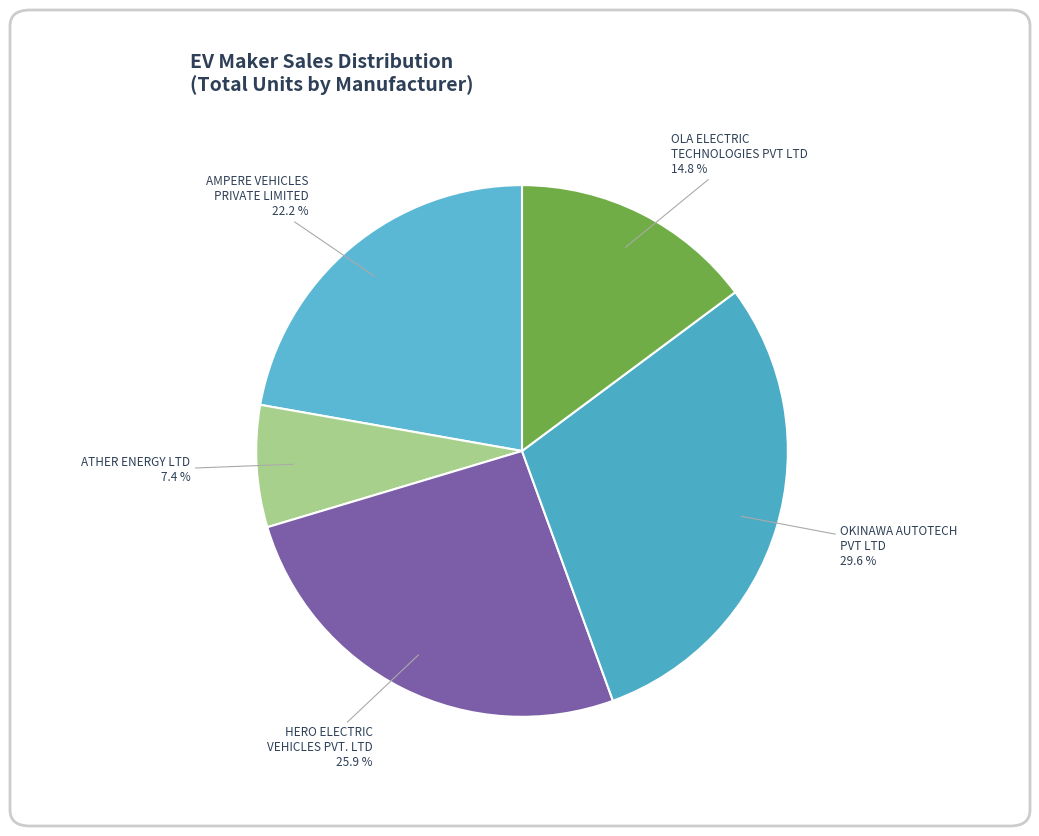

True or false: OKINAWA AUTOTECH PVT LTD accounts for 41% of the total.

False